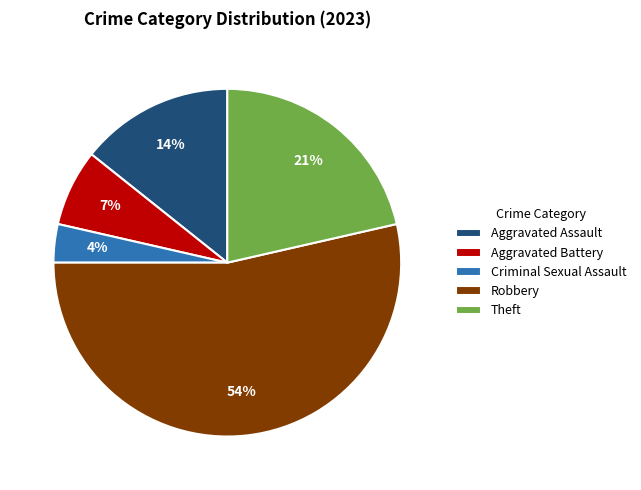

To the nearest percent, what portion does Theft represent?

21%